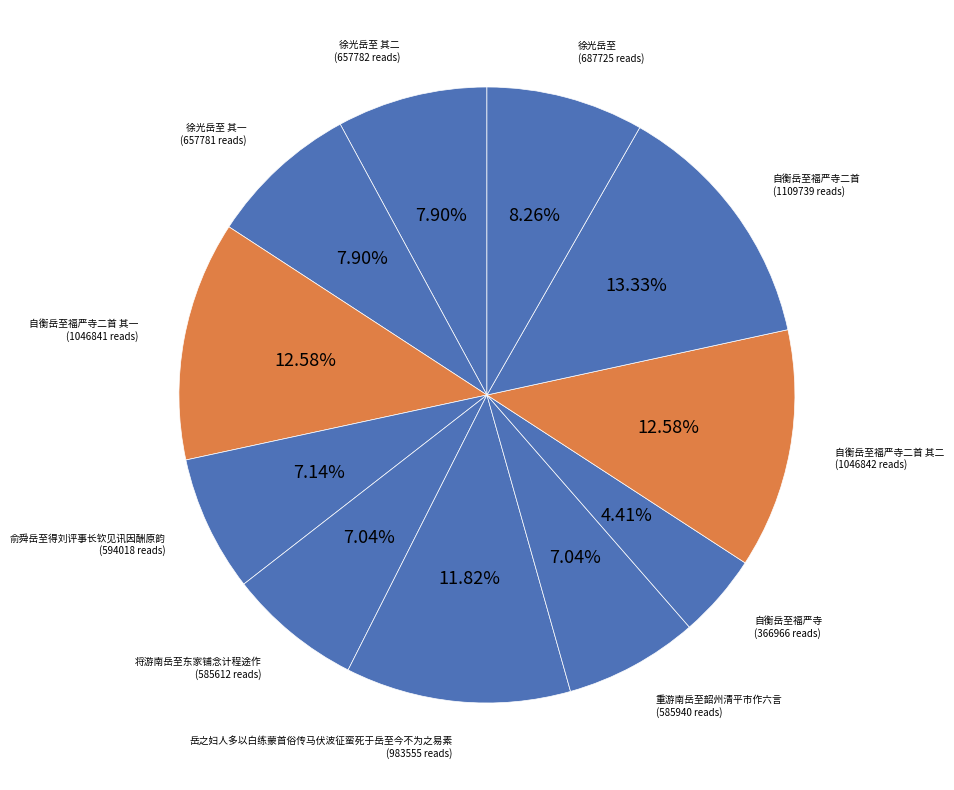

Which category has the biggest portion of the pie?

自衡岳至福严寺二首